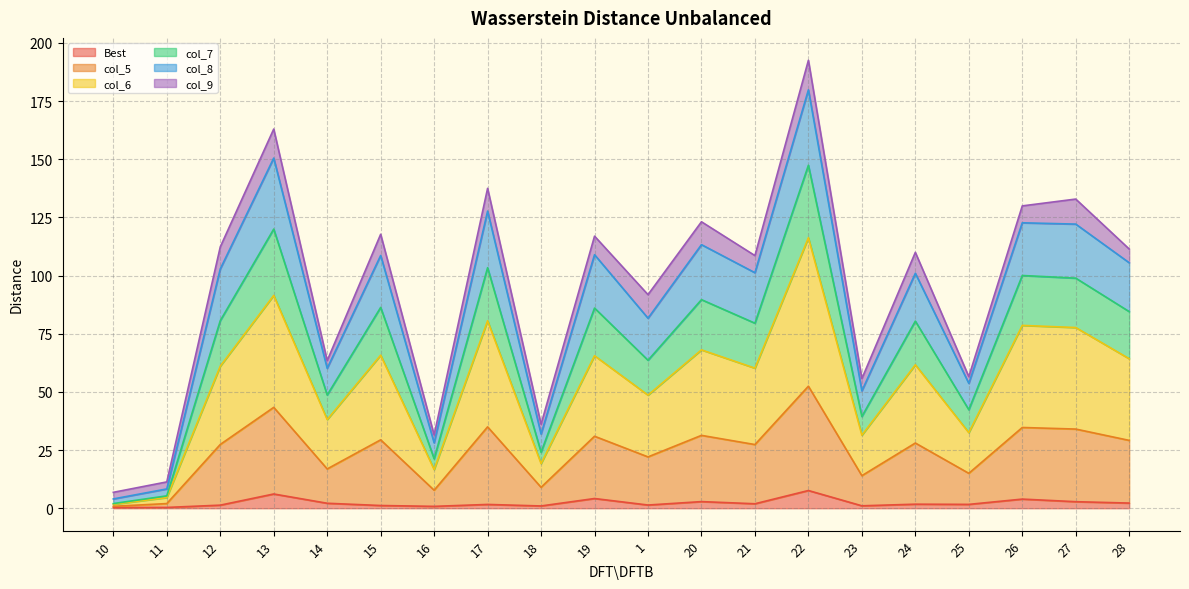

In Best, how many points are higher than both neighbors (excluding endpoints)?

7